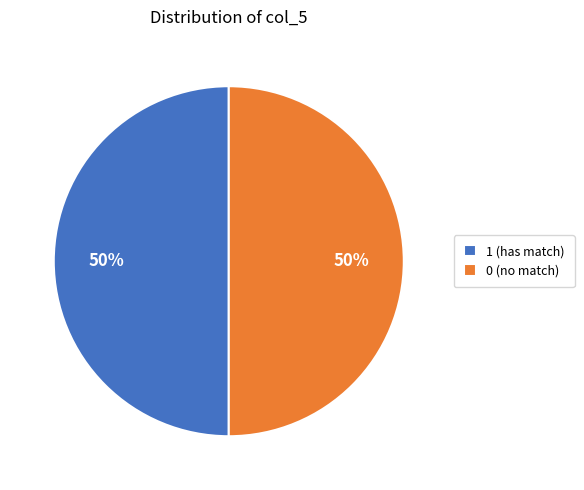

To the nearest percent, what is the combined percentage of 0 (no match) and 1 (has match)?

100%